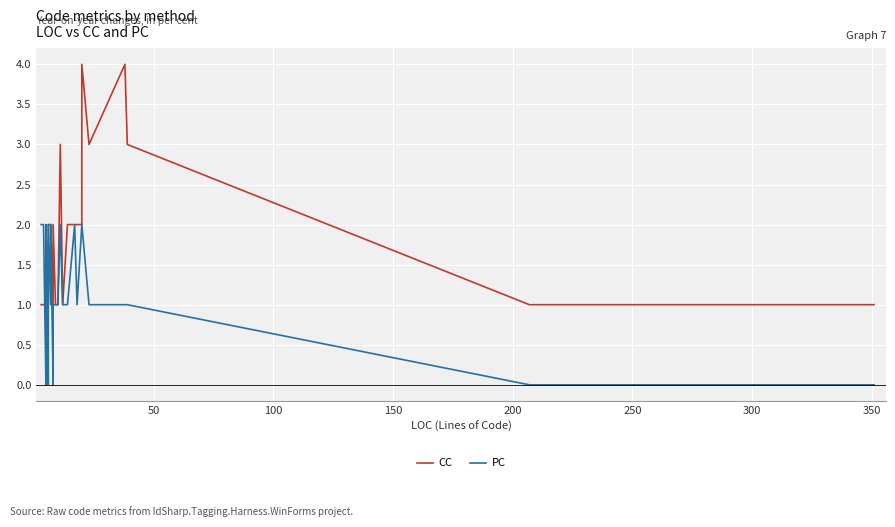

What is the difference between the second highest and minimum values in the PC series?

2